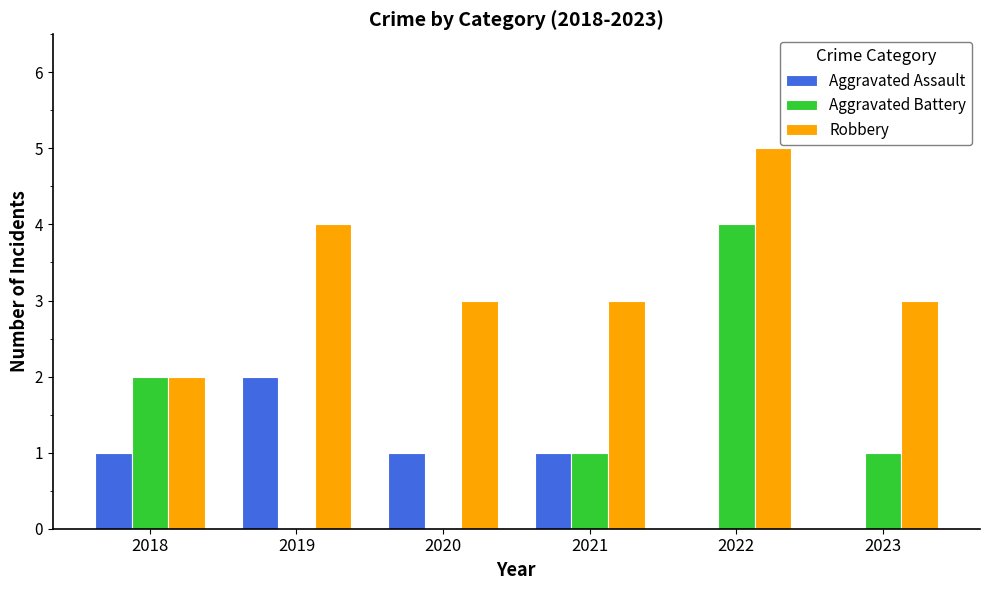

What is the highest value of the Robbery series?

5